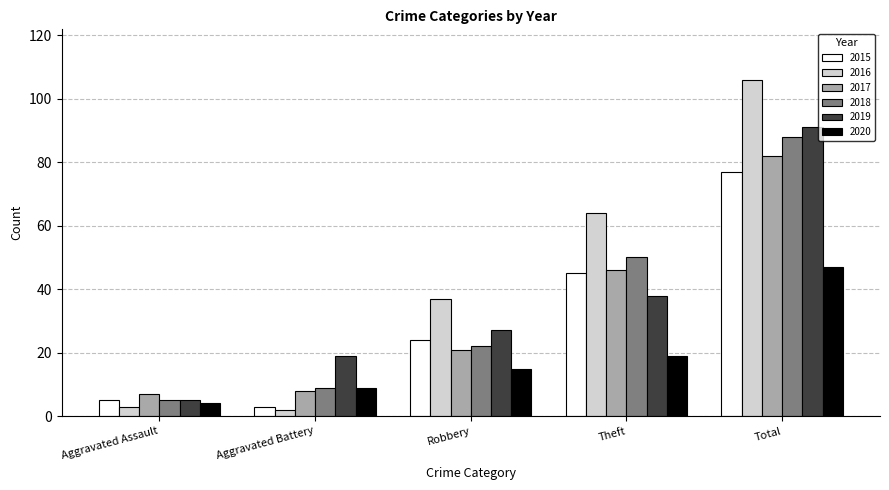

What is the sum of all 2017 values?

164